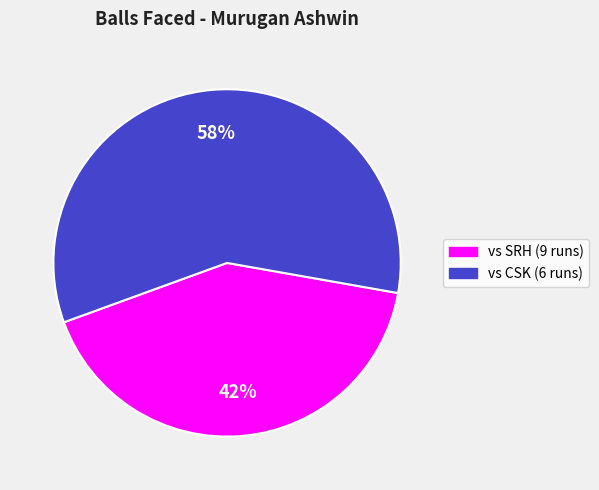

Is there any slice that represents more than half of the pie?

Yes